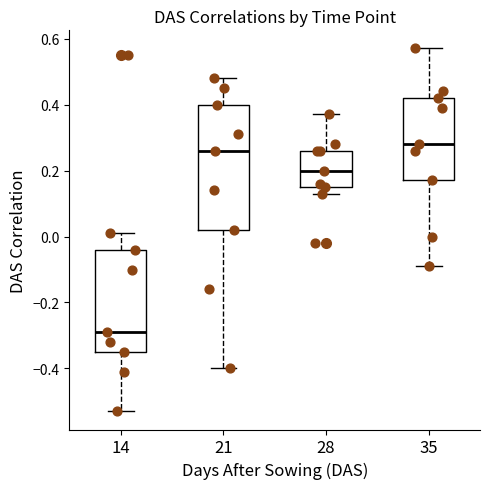

Comparing the boxes themselves (not the whiskers), which one is the tallest?

21